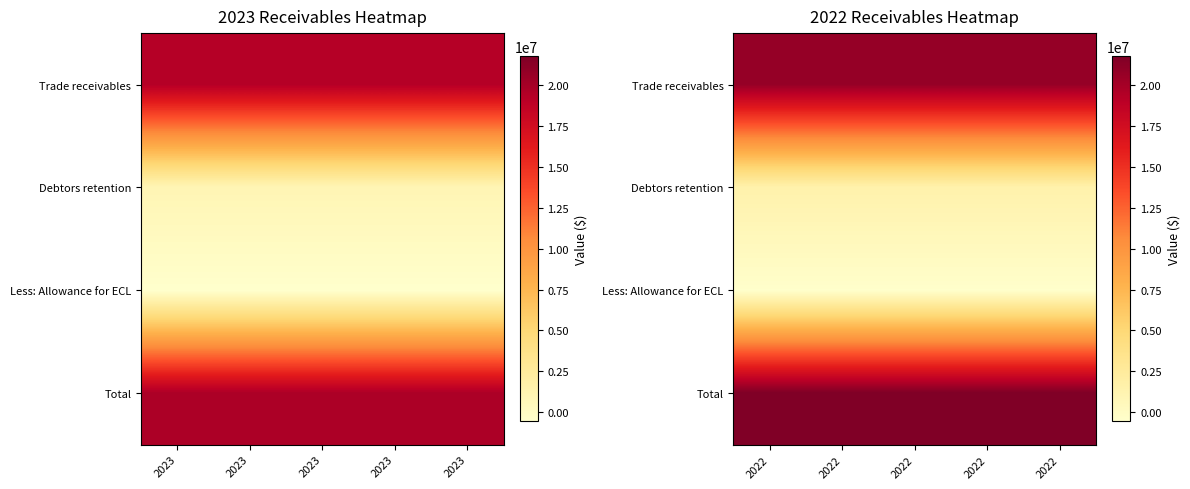

Which has a higher value, 2023 or 2023?

2023